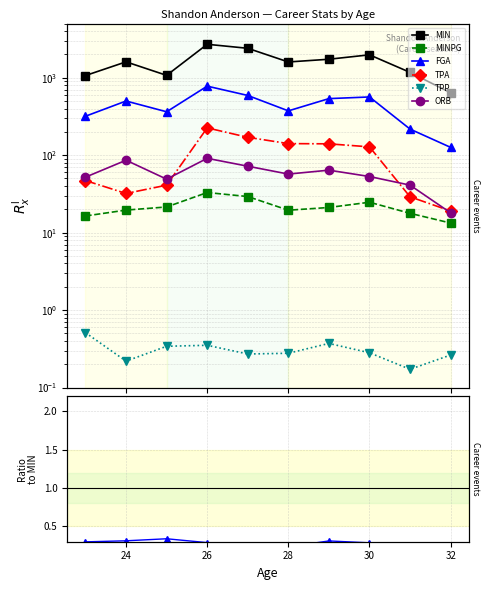

How many lines are shown in the chart?

6